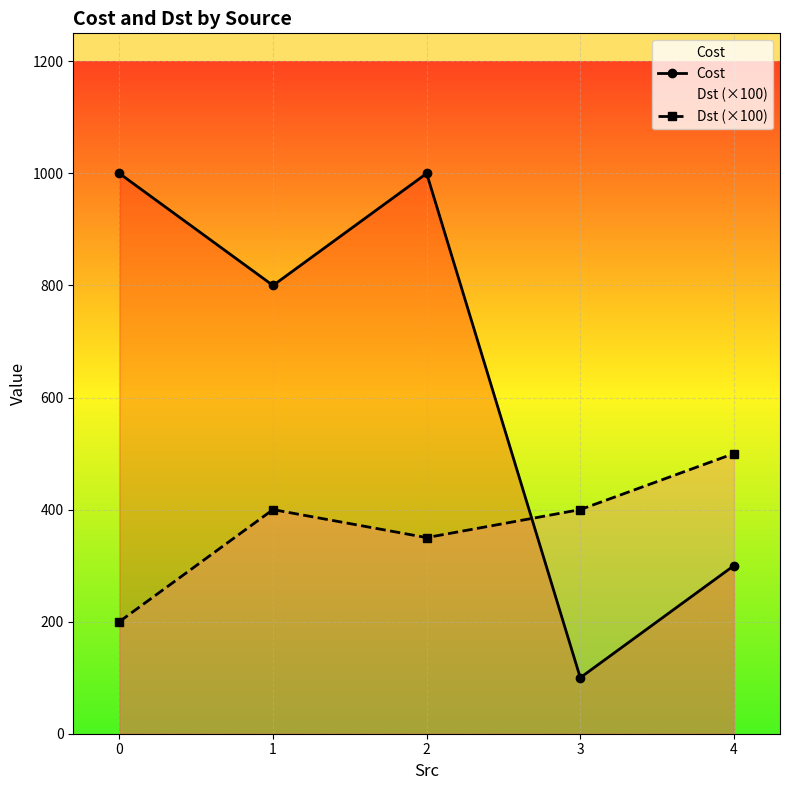

How many distinct data groups are displayed?

2